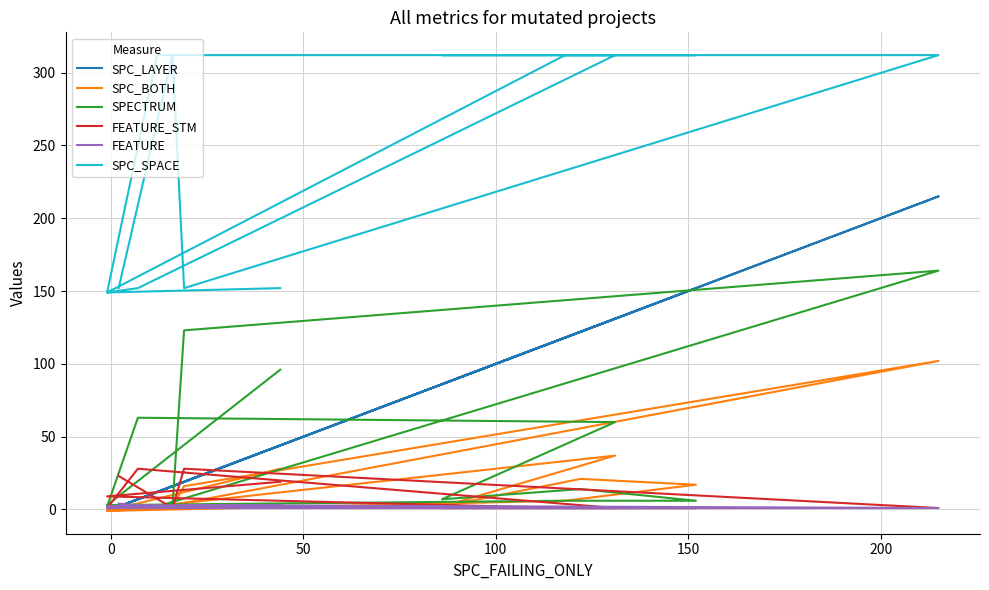

How many interior local valleys does the SPC_BOTH series have?

3